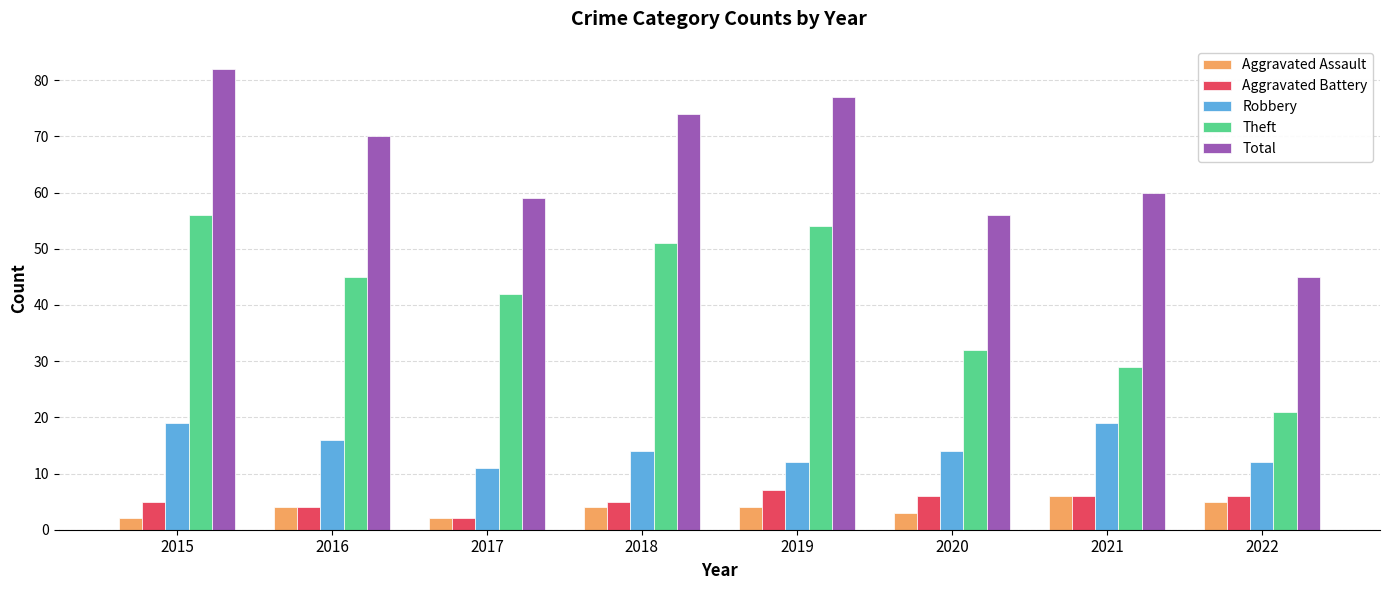

Is the value of Aggravated Assault at 2015 greater than the value of Aggravated Battery at 2021?

No